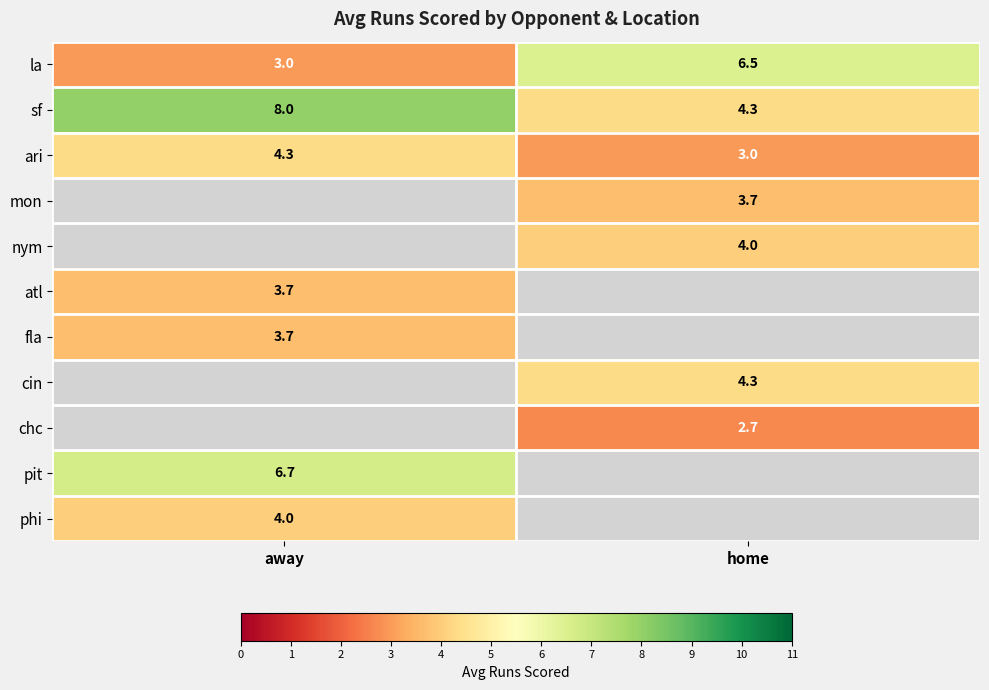

The mon series shows 1.9 at home. True or false?

False